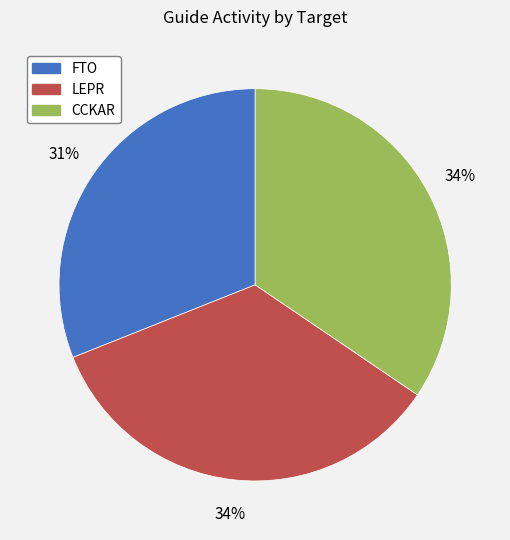

To the nearest percent, what is the combined percentage of FTO and CCKAR?

66%